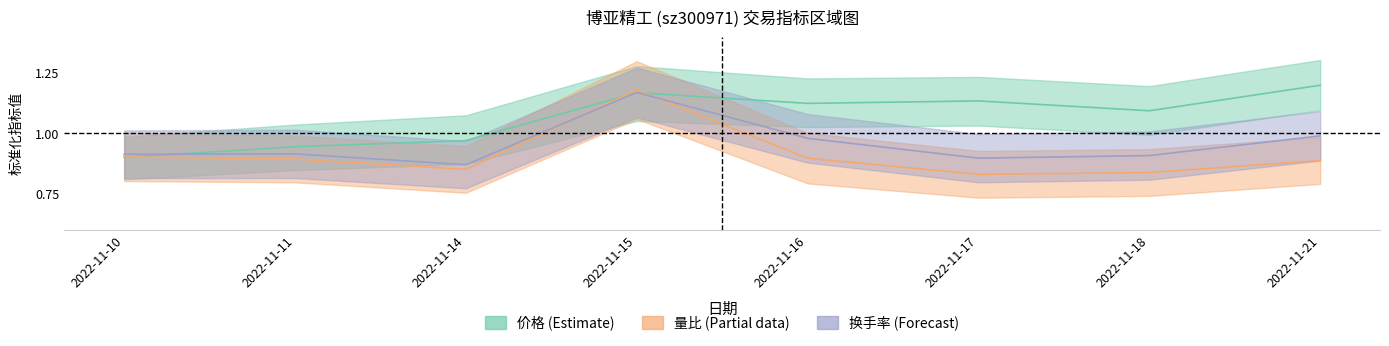

What is the difference between the maximum and minimum values in the 量比 series?

0.3